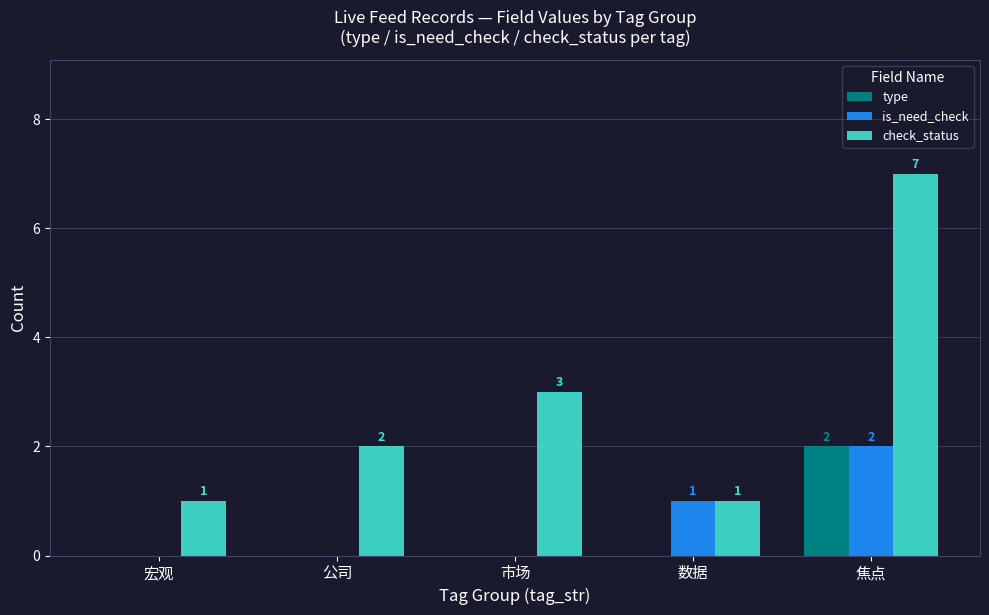

True or false: check_status has a value of 1 at 数据.

True